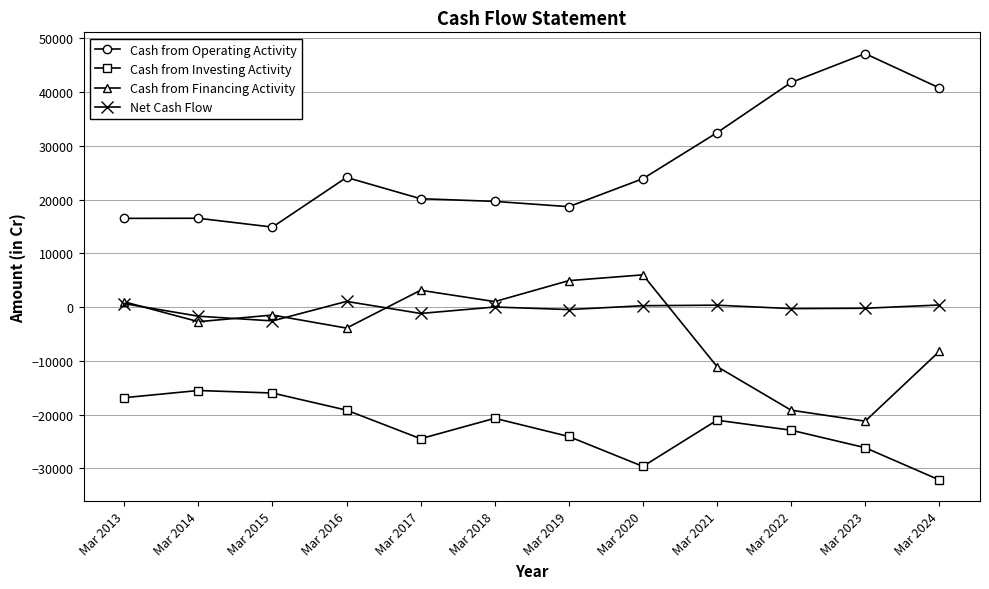

How many distinct data groups are displayed?

4